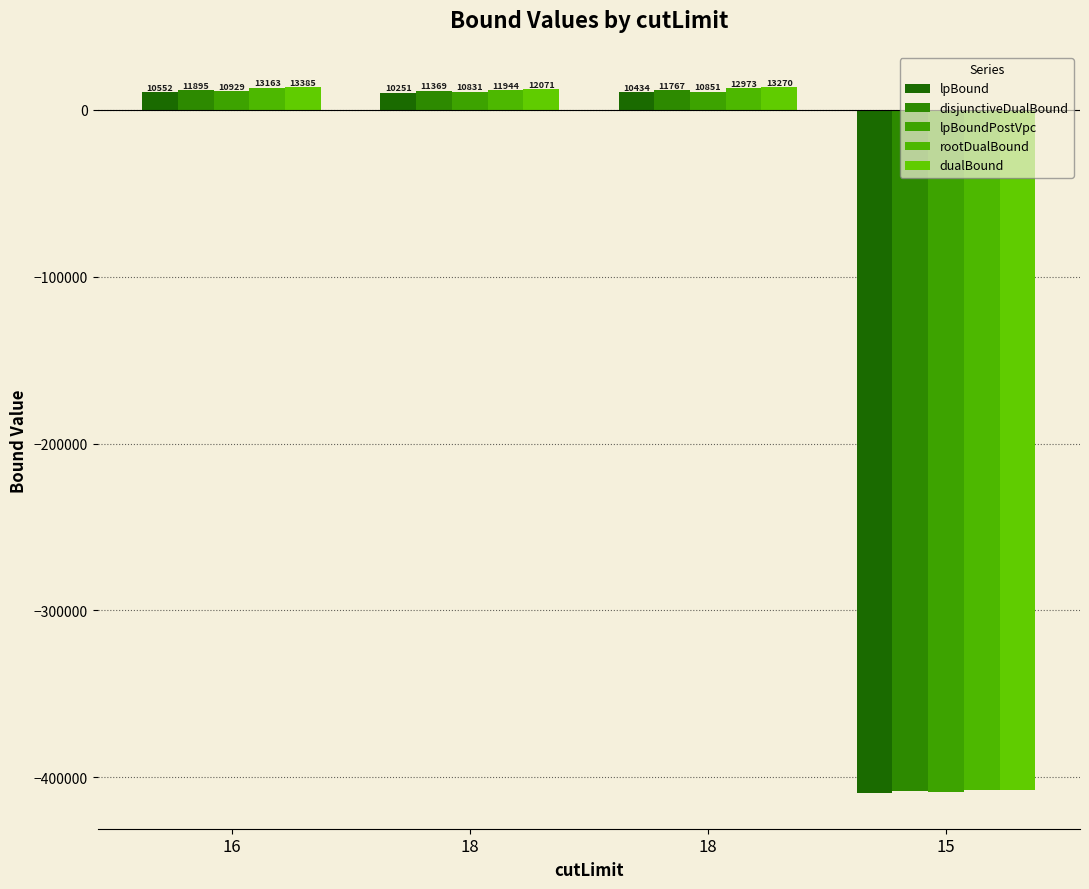

What are all the series names shown in the legend?

lpBound, disjunctiveDualBound, lpBoundPostVpc, rootDualBound, dualBound